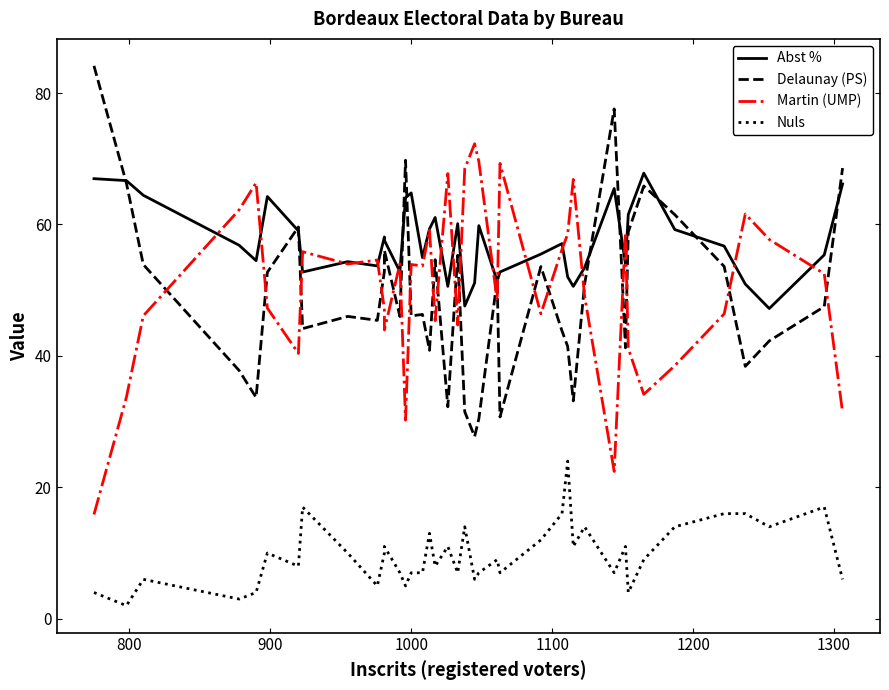

True or false: Nuls and Martin (UMP) cross at least once.

False